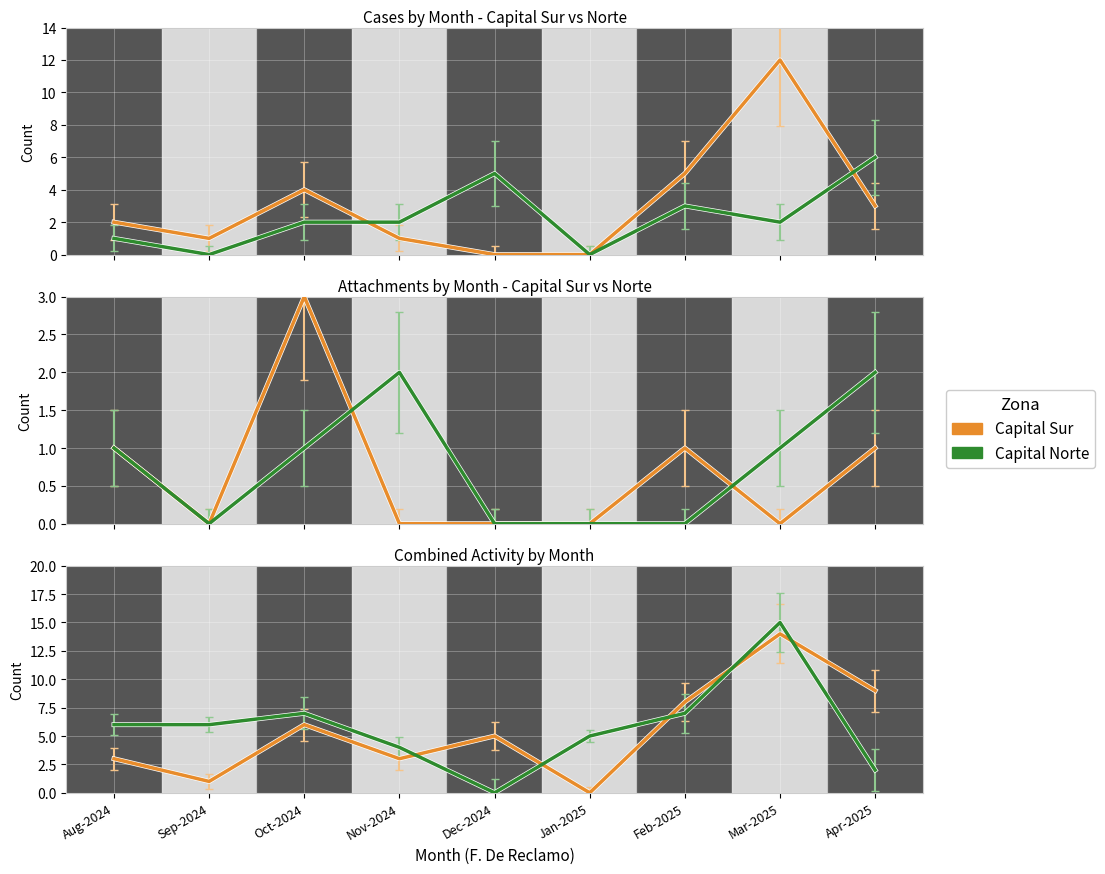

Rank the series by their maximum value, from highest to lowest.

Capital Norte, Capital Sur